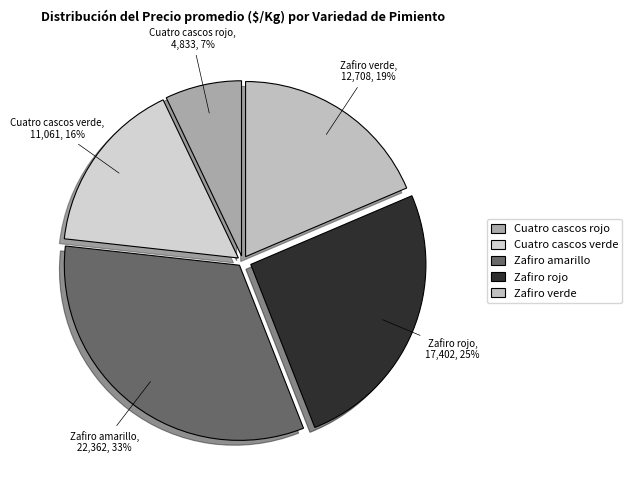

Combined, do Zafiro verde and Zafiro amarillo account for over 50%?

Yes